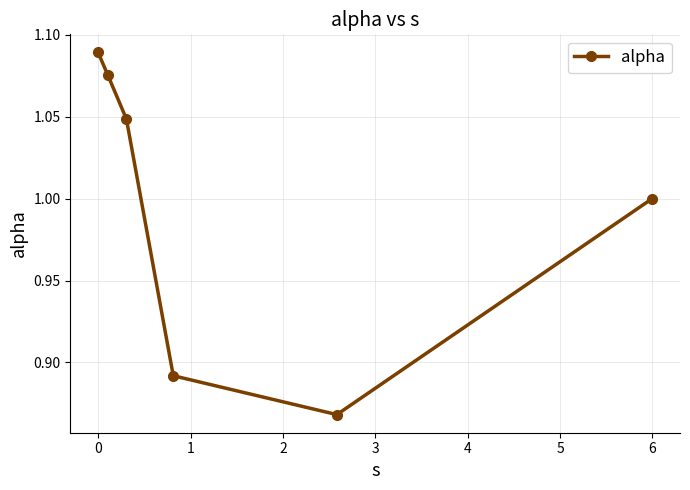

Count the number of data series in this chart.

1